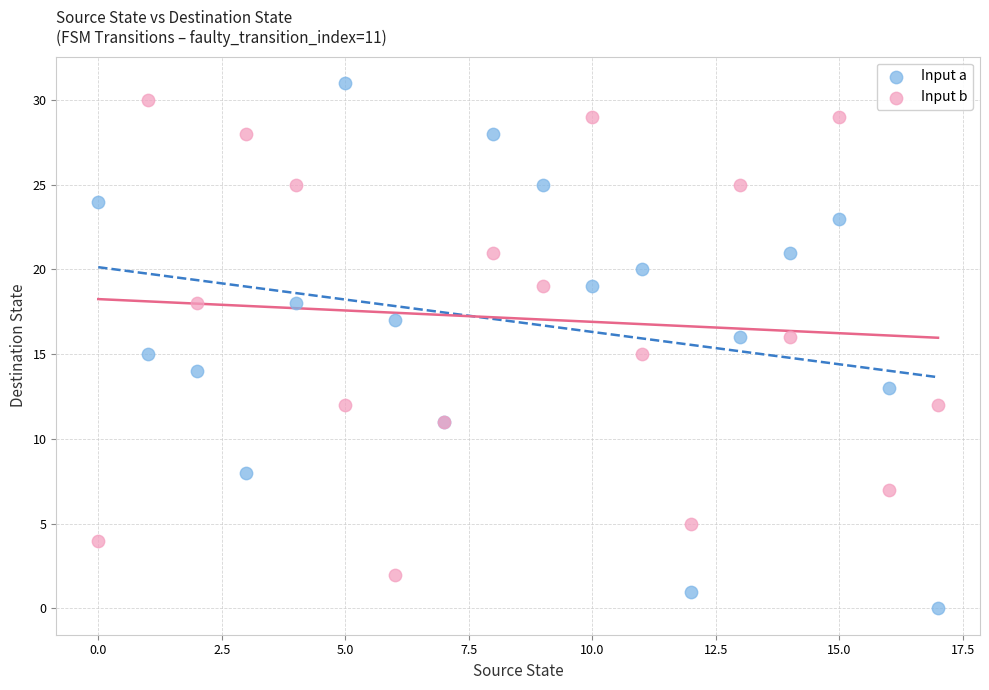

What are all the series names shown in the legend?

Input a, Input b